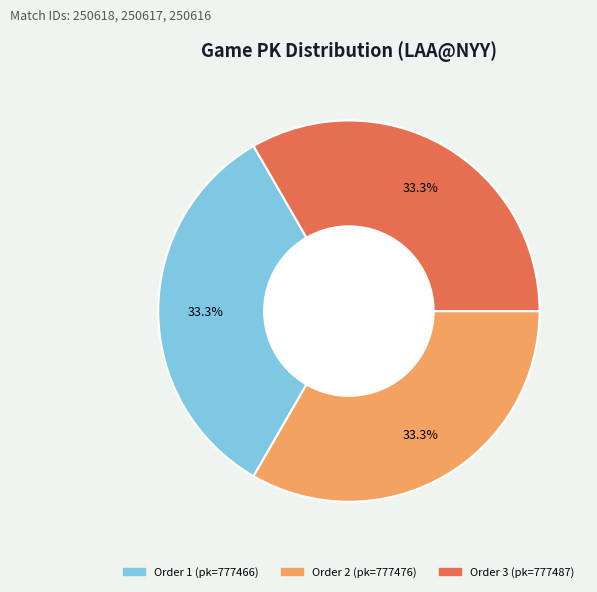

Count the number of slices in the pie.

3